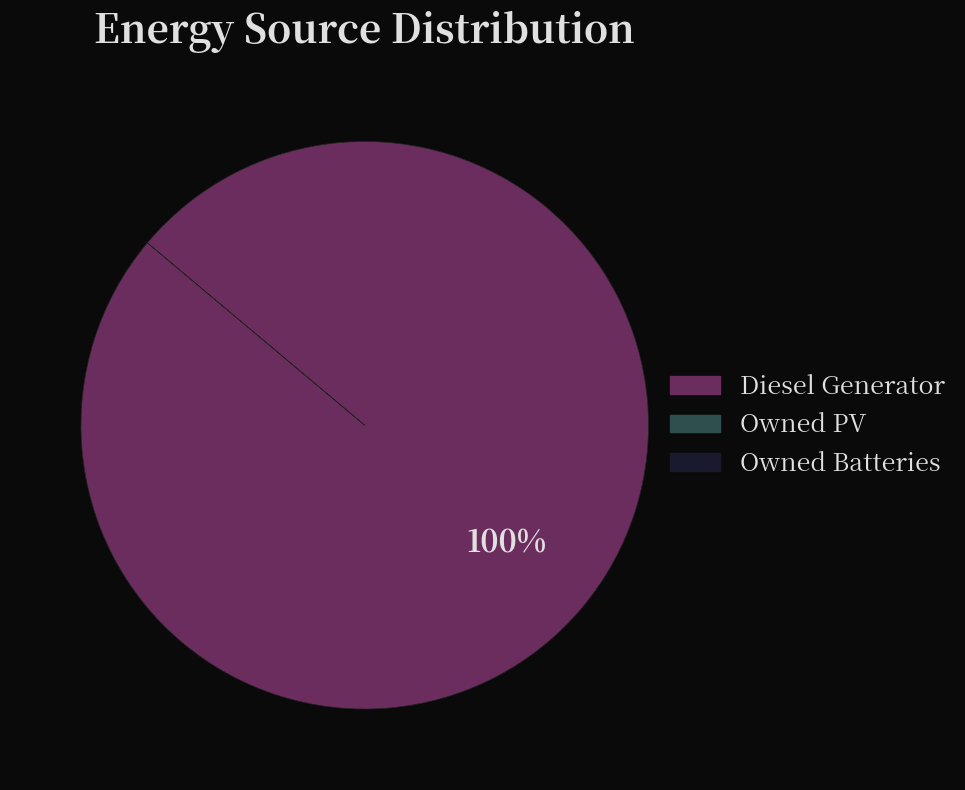

Is there any slice that represents more than half of the pie?

Yes